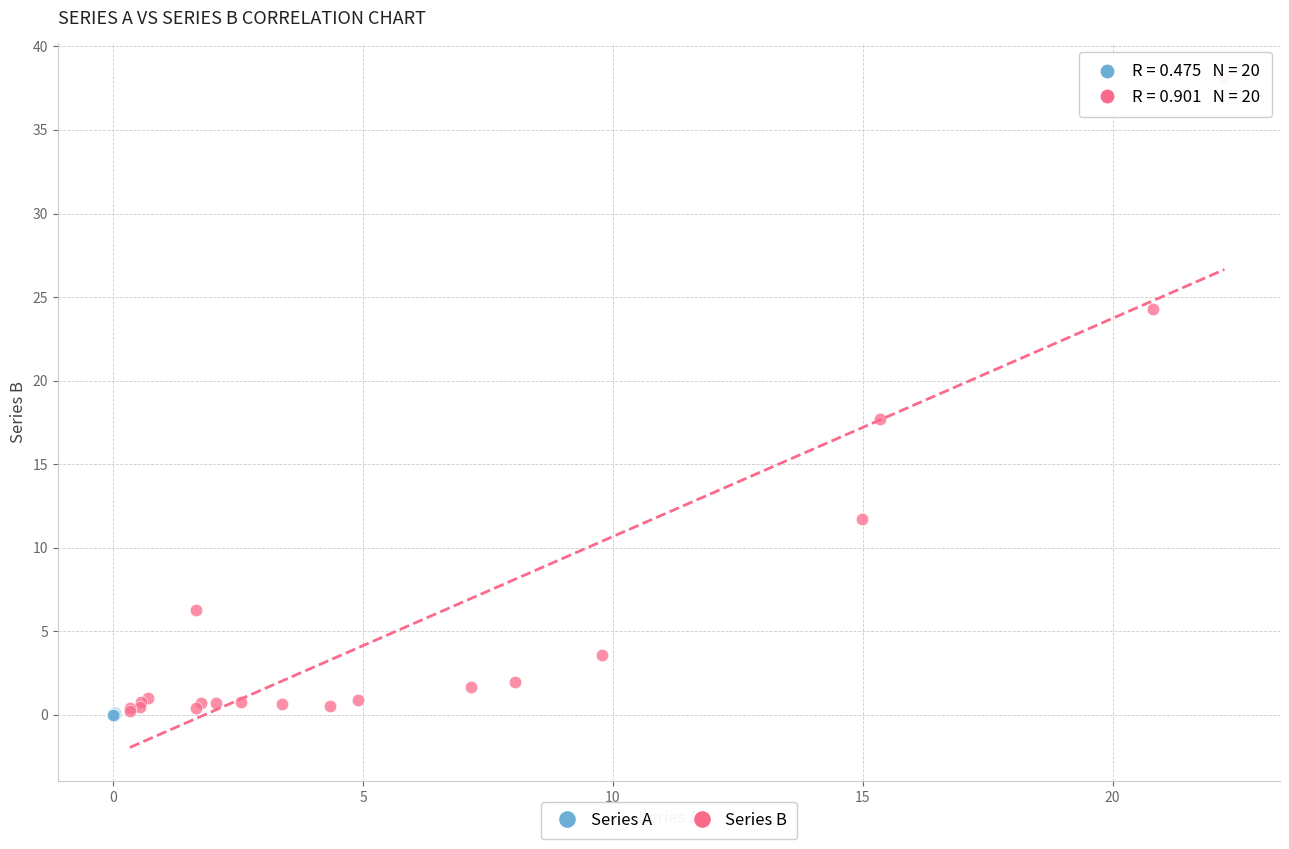

Which series reaches the maximum Y coordinate?

Series B